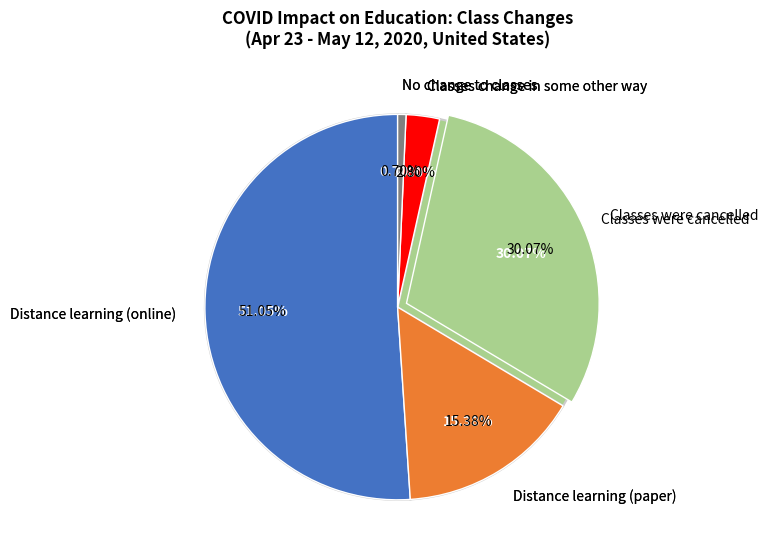

Is it true that Classes were cancelled is 30% of the pie?

True